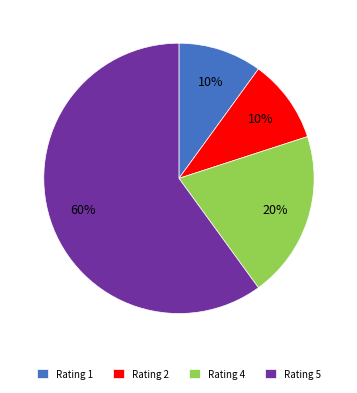

To the nearest percent, what percentage of the pie is Rating 4?

20%